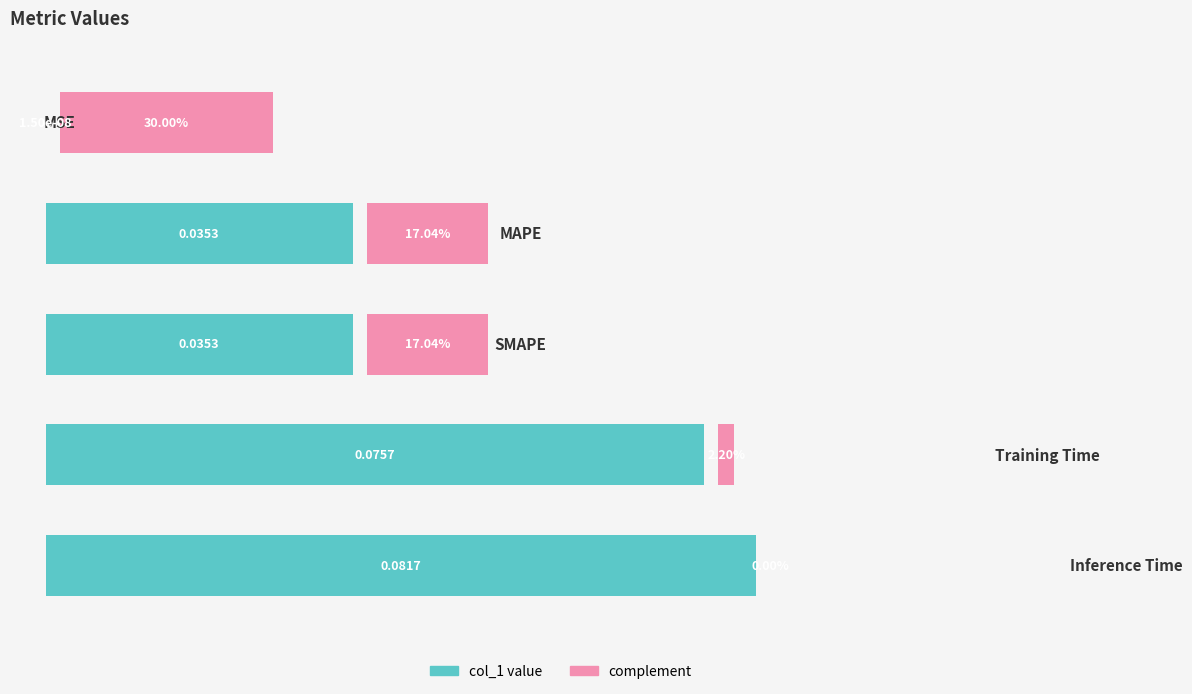

What value does the complement series have at 2?

17.0